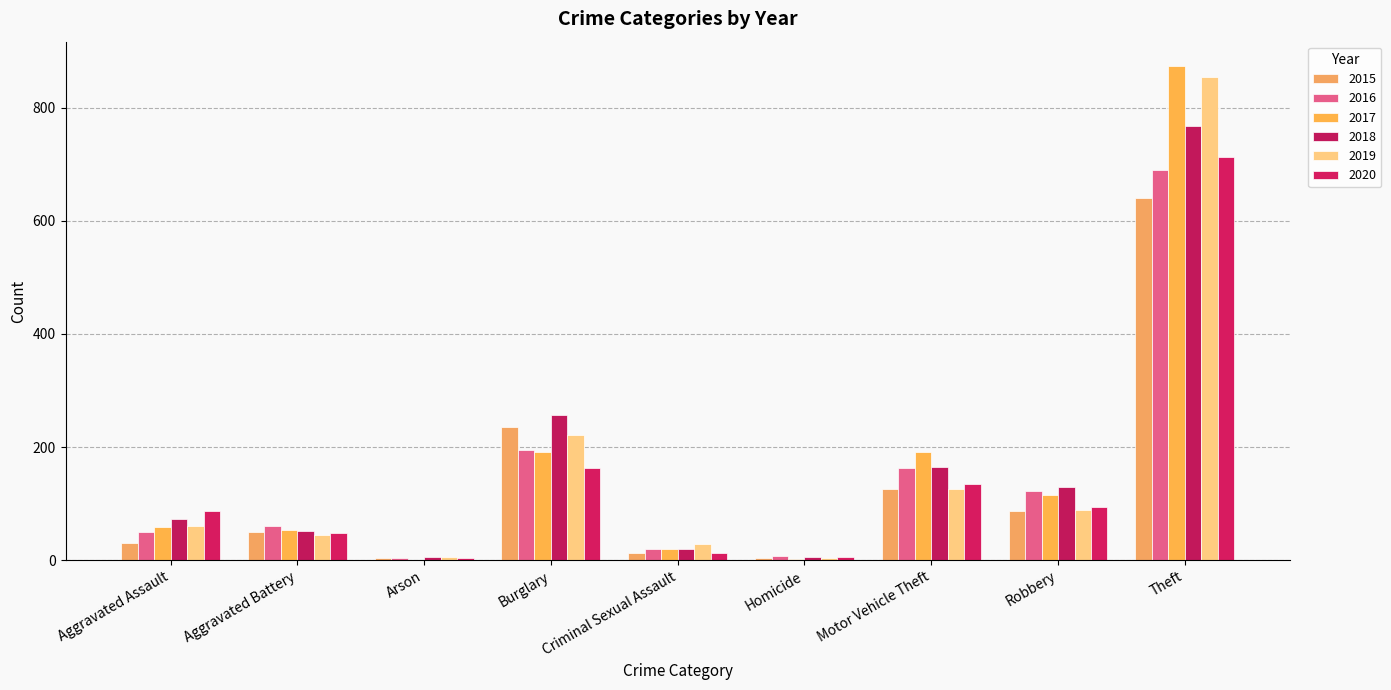

Which series changed the most between Criminal Sexual Assault and Theft?

2017